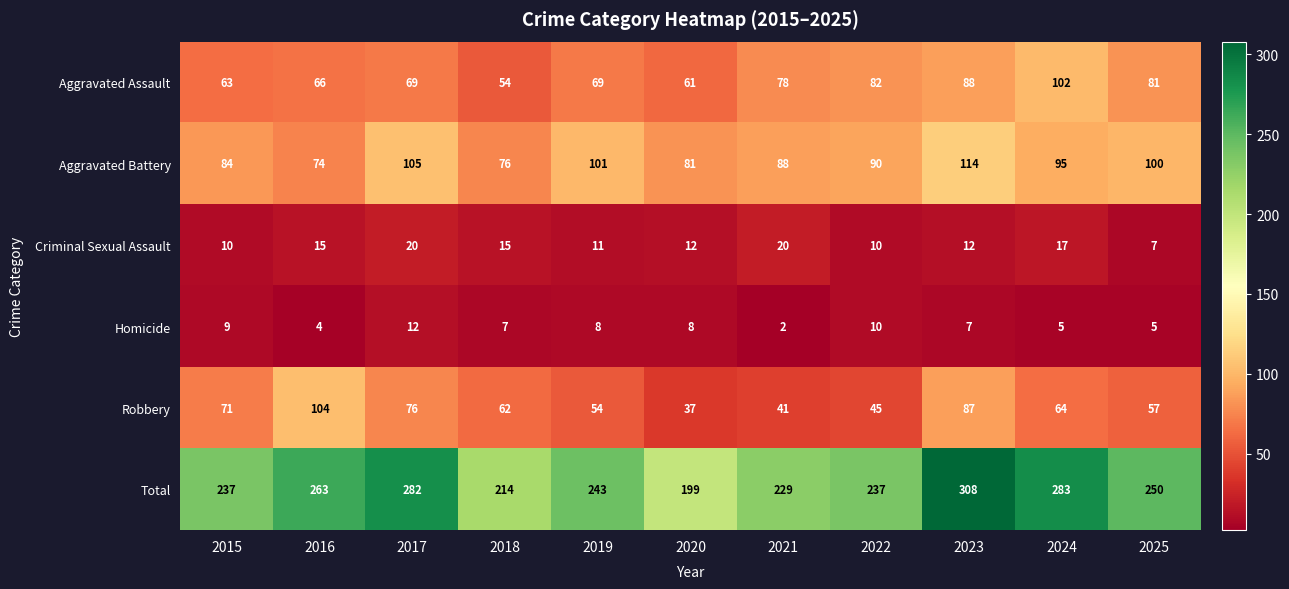

What is the greatest value displayed?

308